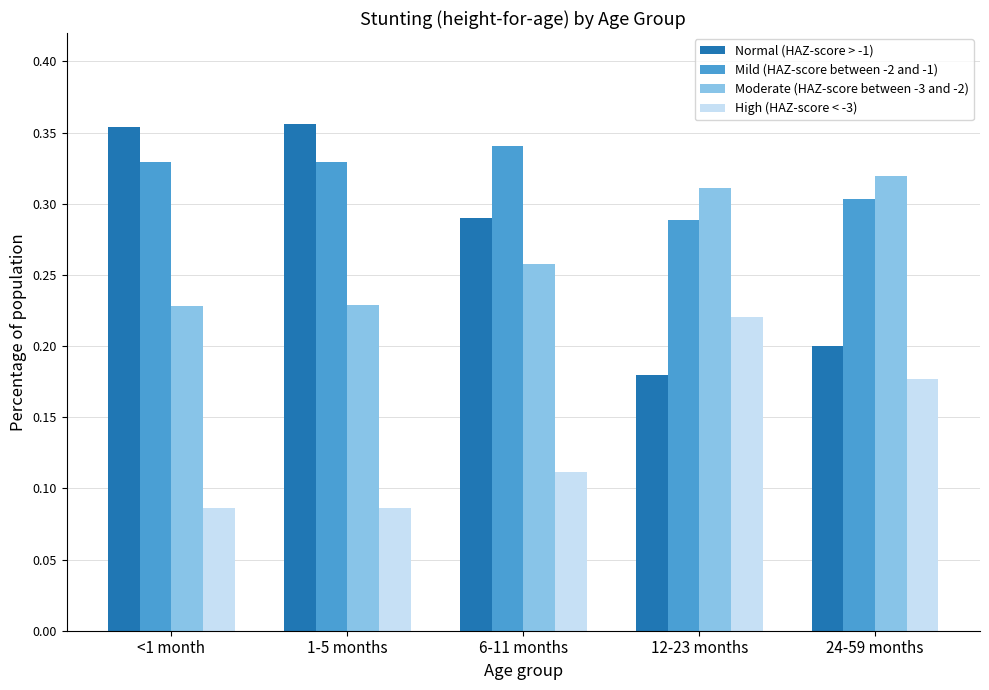

What position from the left is 1-5 months?

2